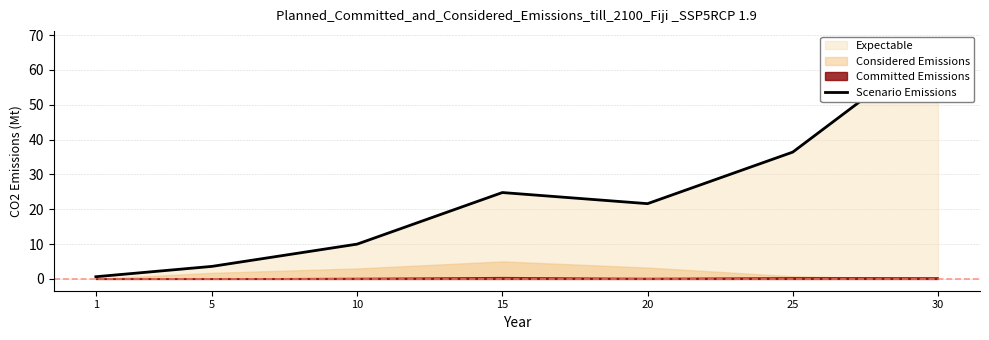

Does the chart have visible grid lines?

Yes